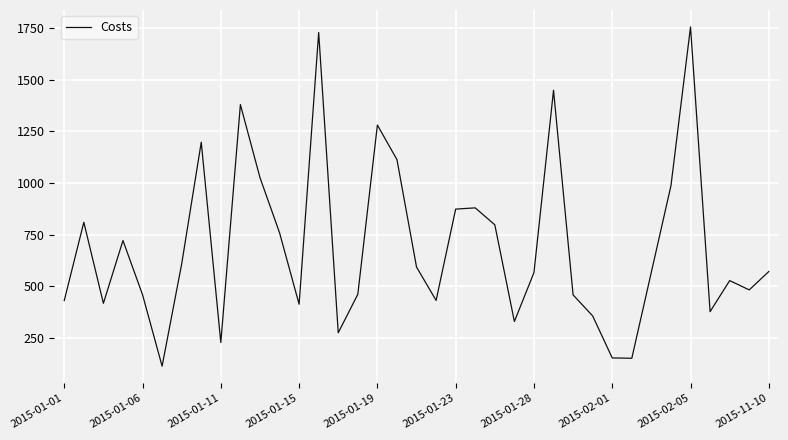

How many lines are shown in the chart?

1